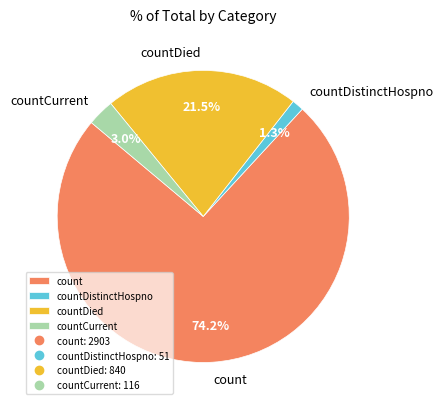

What is the total percentage of countDied and countCurrent?

24.5%